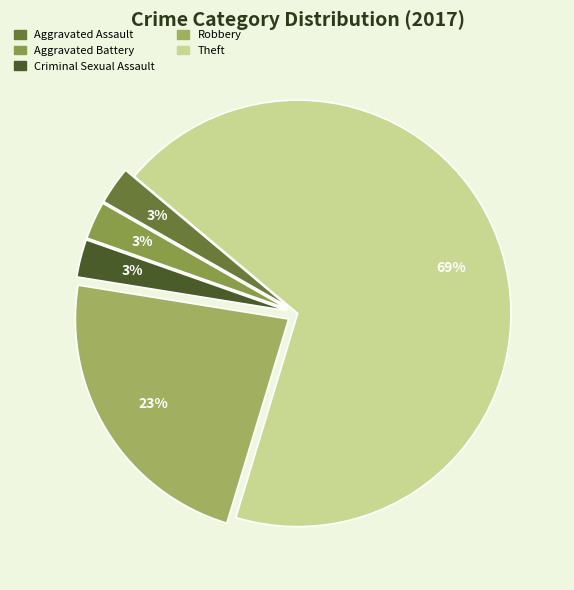

How many slices are in this pie chart?

5